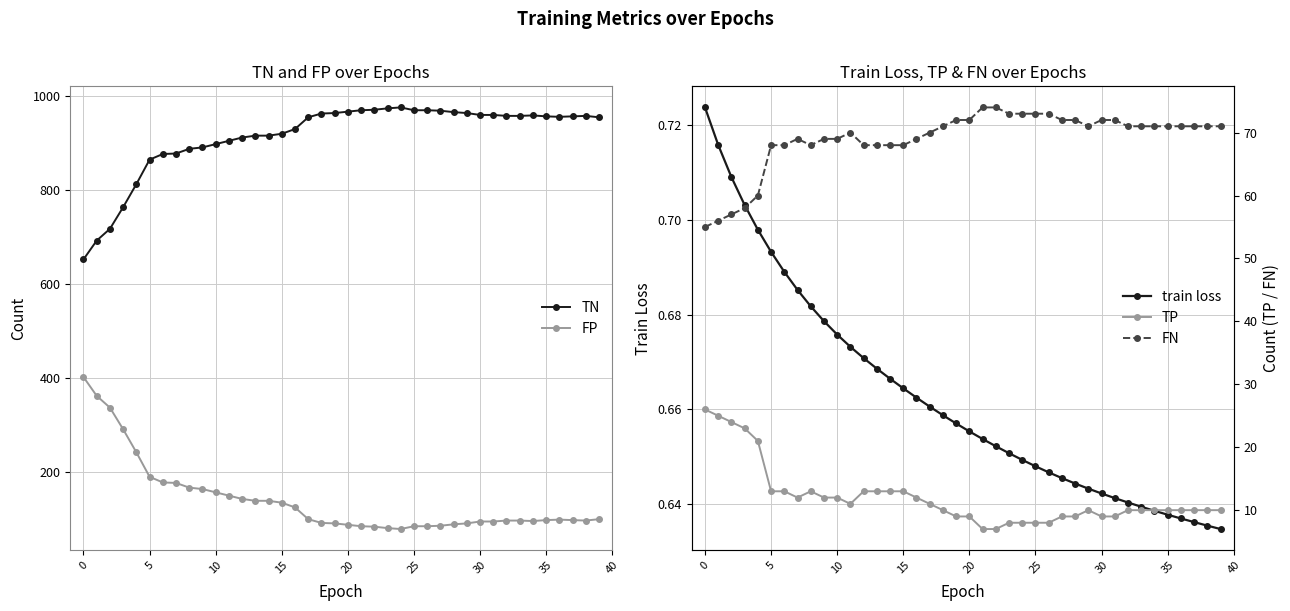

True or false: TN and FP intersect in this chart.

False